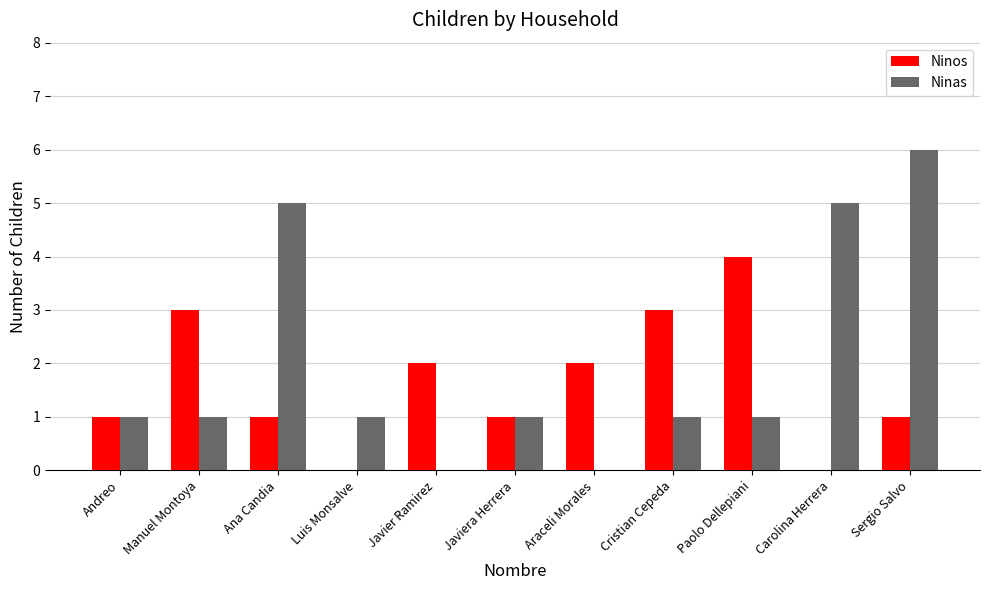

What is the greatest value displayed?

6